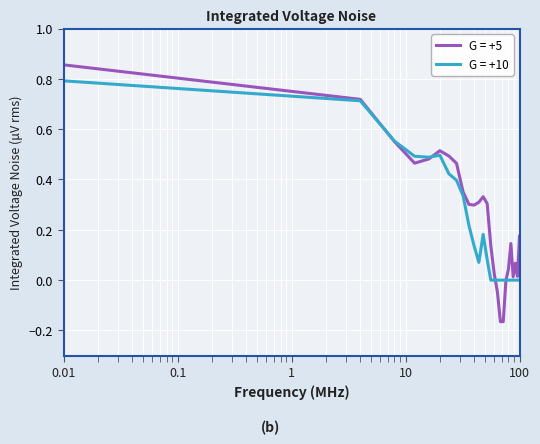

Rank the series by their maximum value, from lowest to highest.

G = +10, G = +5